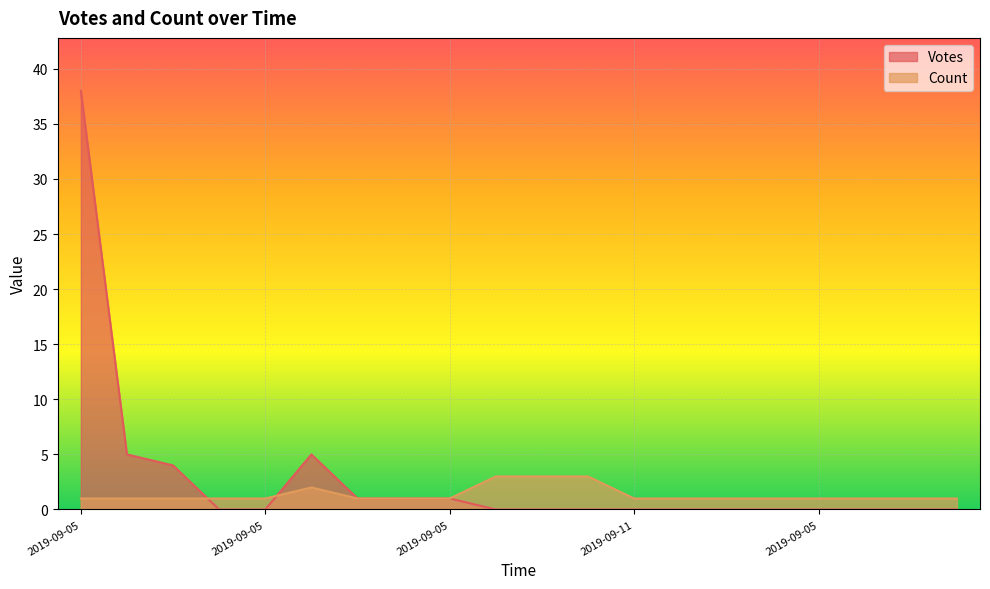

How many lines are shown in the chart?

2